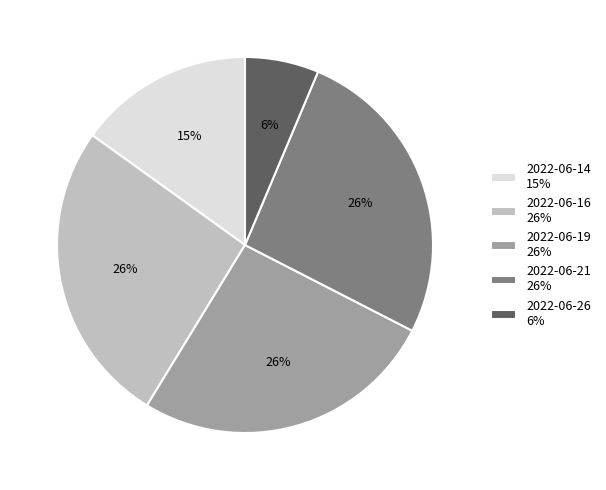

To the nearest percent, what percentage of the pie is 2022-06-21?

26%